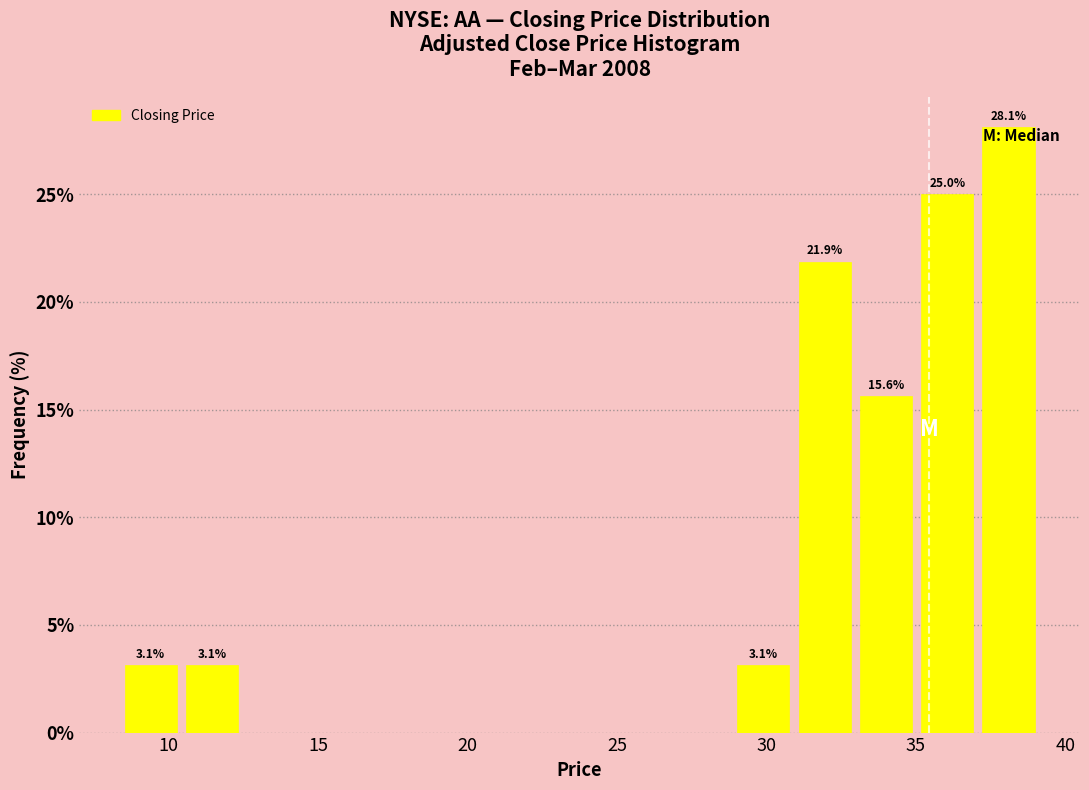

Which range on the x-axis has the tallest bar?

37.0 to 39.0